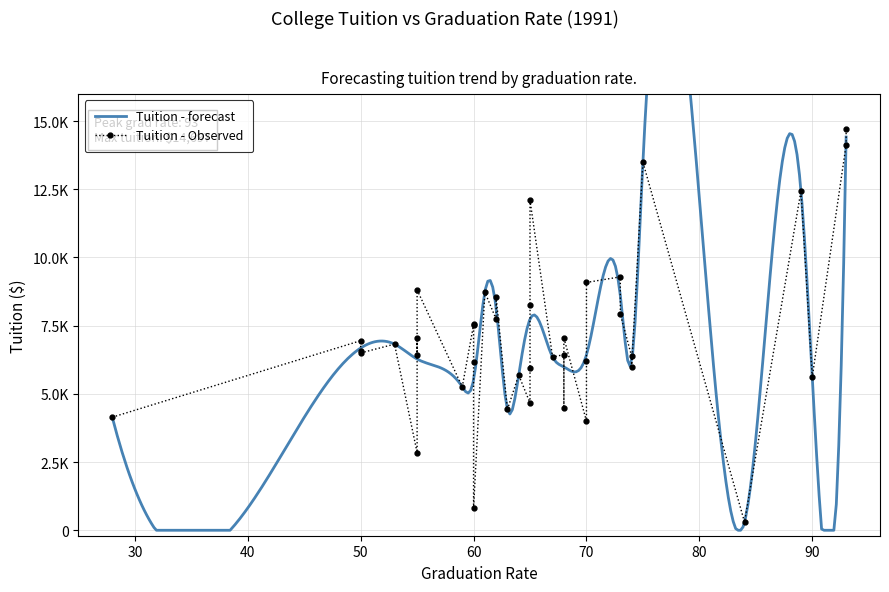

How many values in the Tuition 1991 (observed) series are below 6589?

20